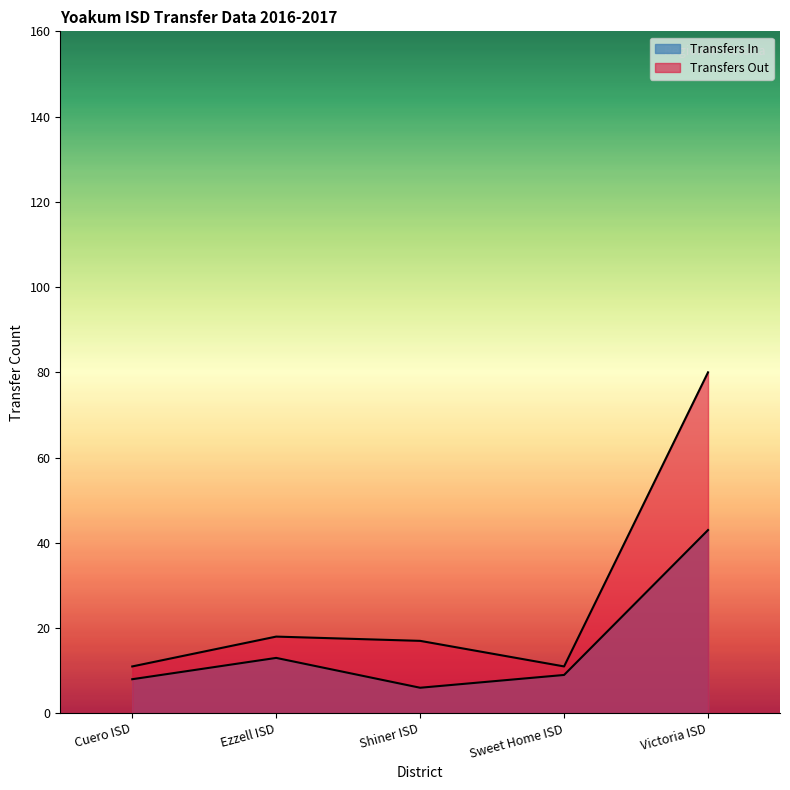

Does the chart have visible grid lines?

No